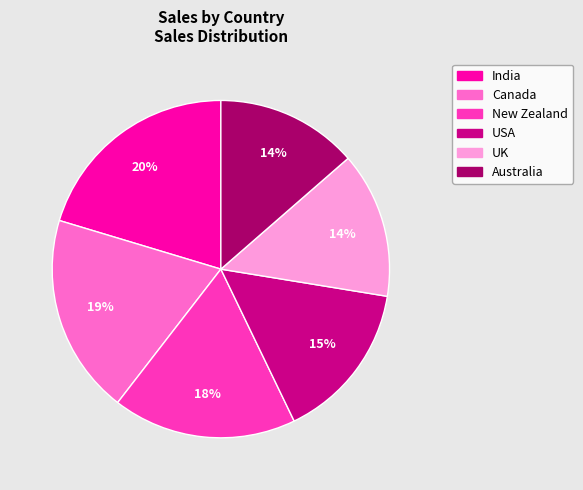

Approximately how many times larger is the value at Canada compared to India?

0.9